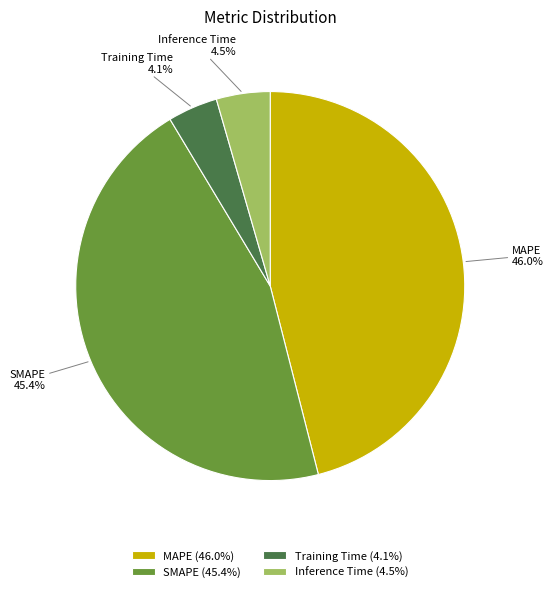

The MAPE slice represents 55% of the pie. True or false?

False